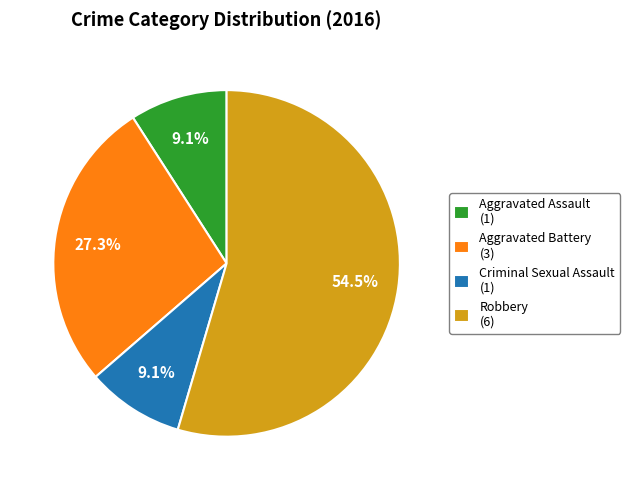

Count the number of slices in the pie.

4